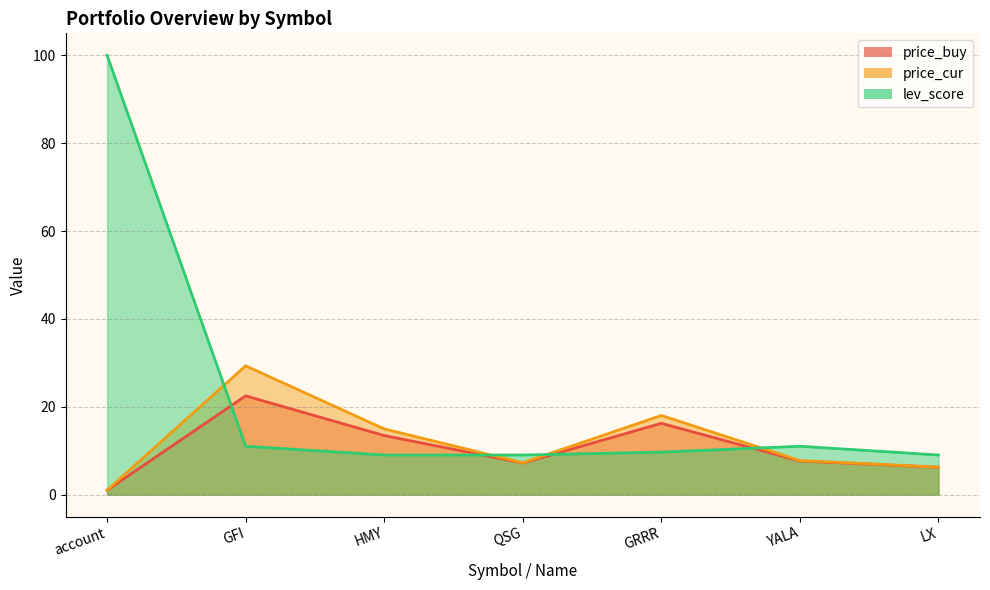

Rank the series by their maximum value, from highest to lowest.

lev_score, price_cur, price_buy